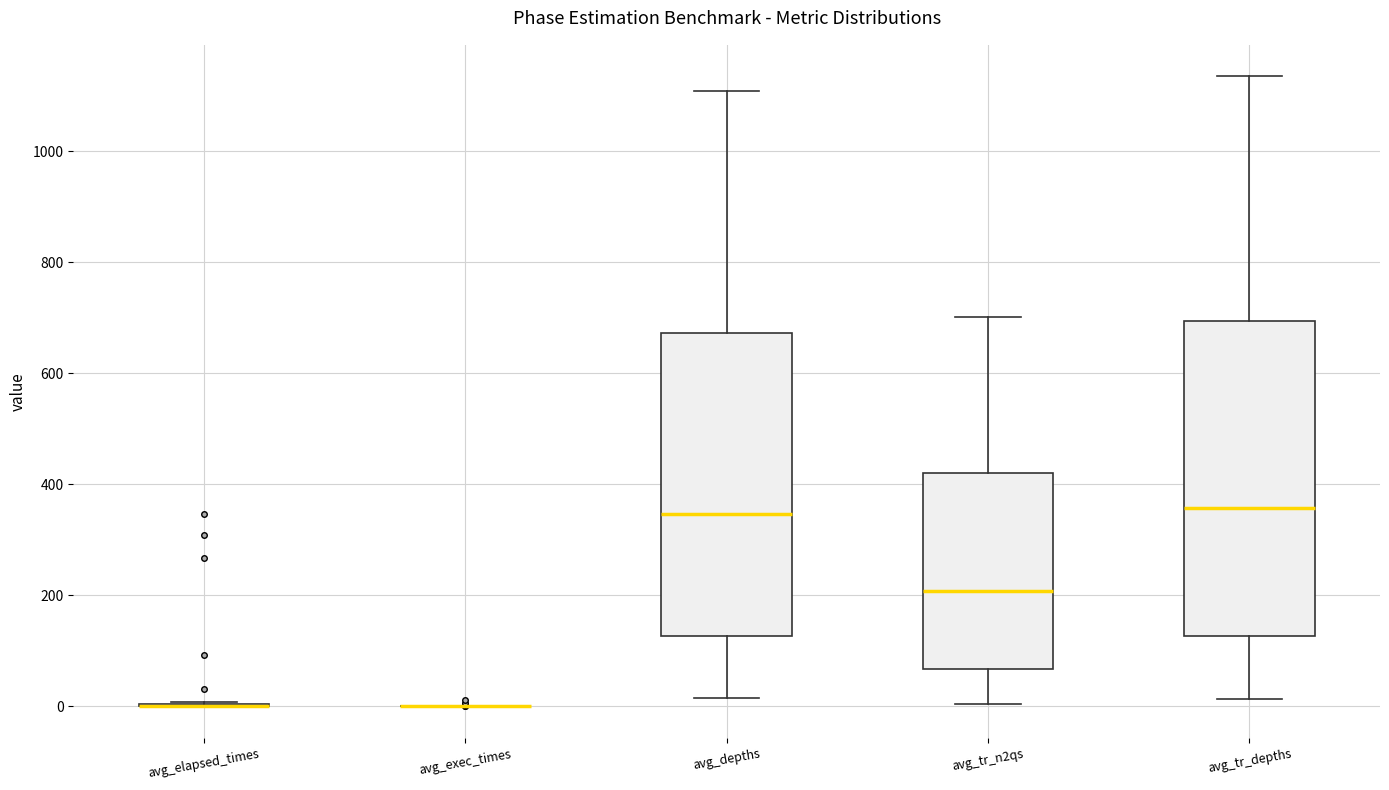

Which box is the tallest, from its lower edge to its upper edge?

avg_tr_depths